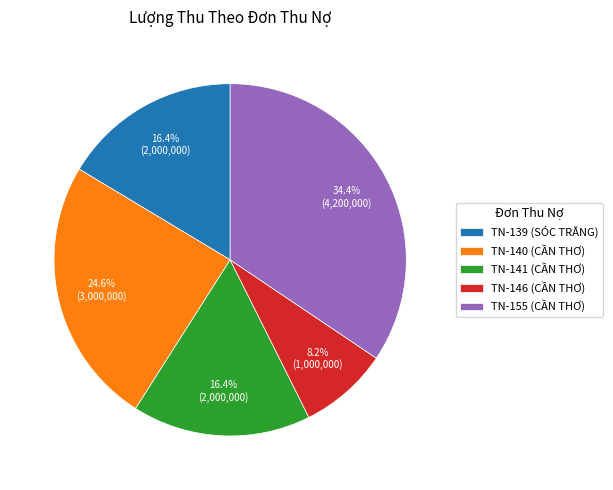

Does TN-141 (CẦN THƠ) represent more than half of the total?

No